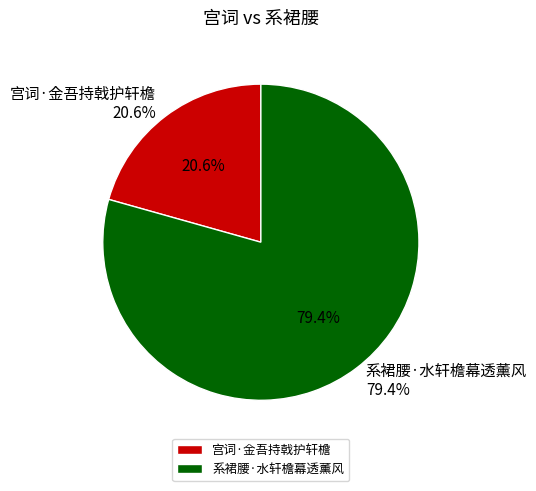

Combined, what portion of the pie is 系裙腰·水轩檐幕透薰风 and 宫词·金吾持戟护轩檐?

100.0%